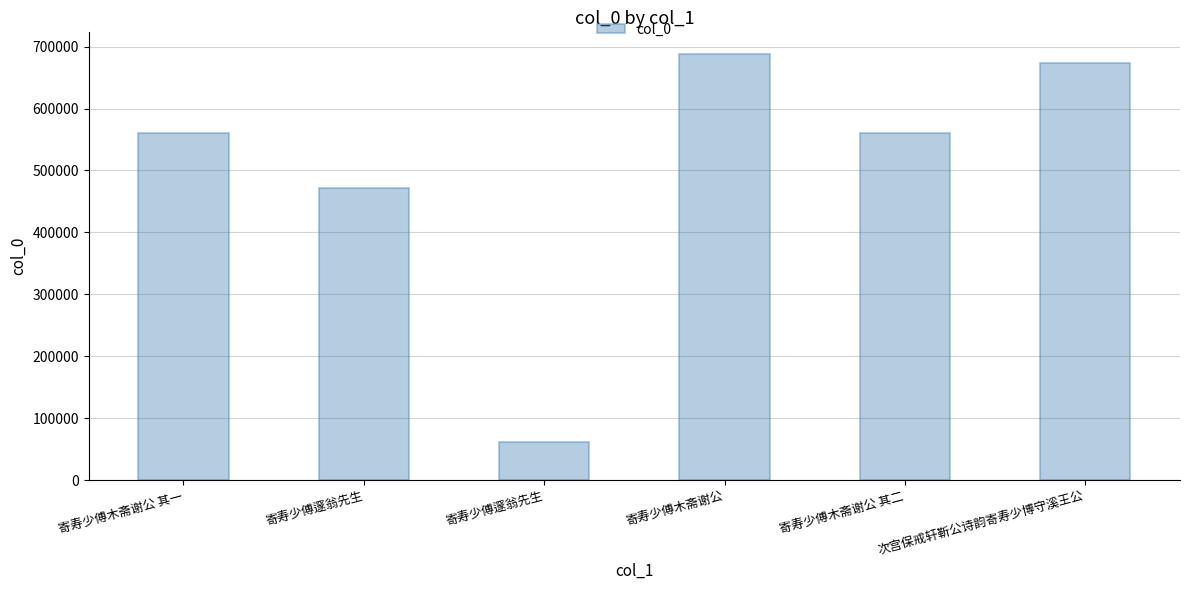

The chart shows a value of 561273 at 寄寿少傅木斋谢公 其一. True or false?

True